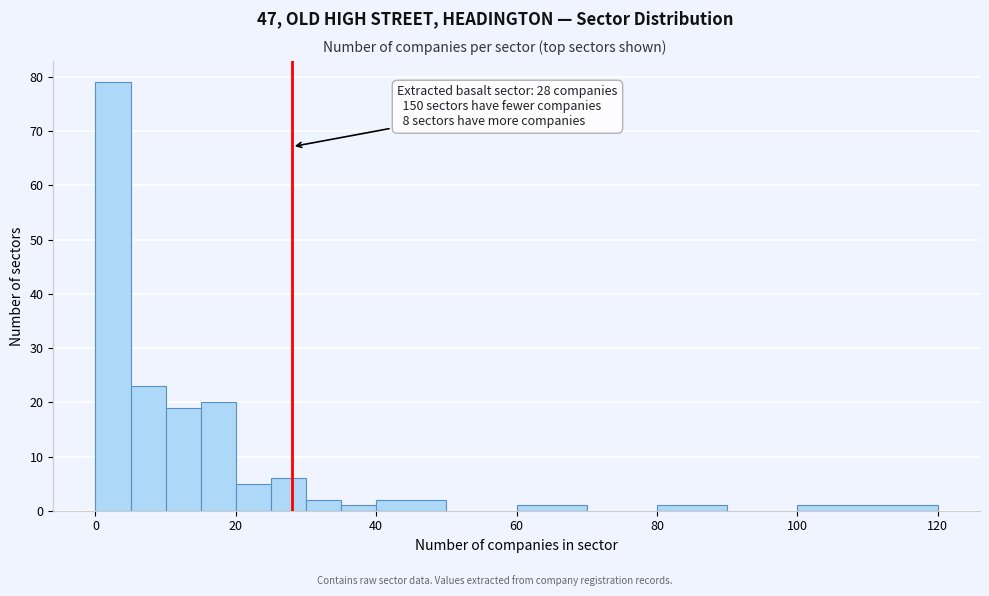

Around what value on the x-axis is the tallest bar? Give the approximate position of its centre, as read against the axis.

2